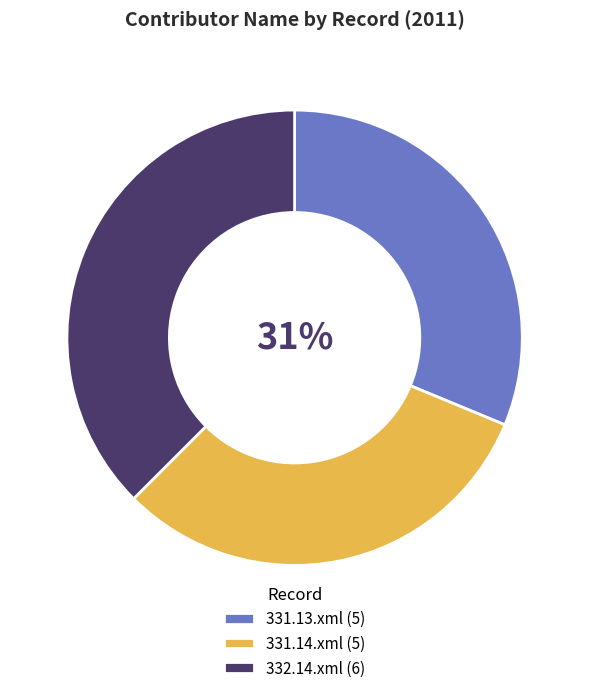

True or false: 331.13.xml accounts for 31% of the total.

True